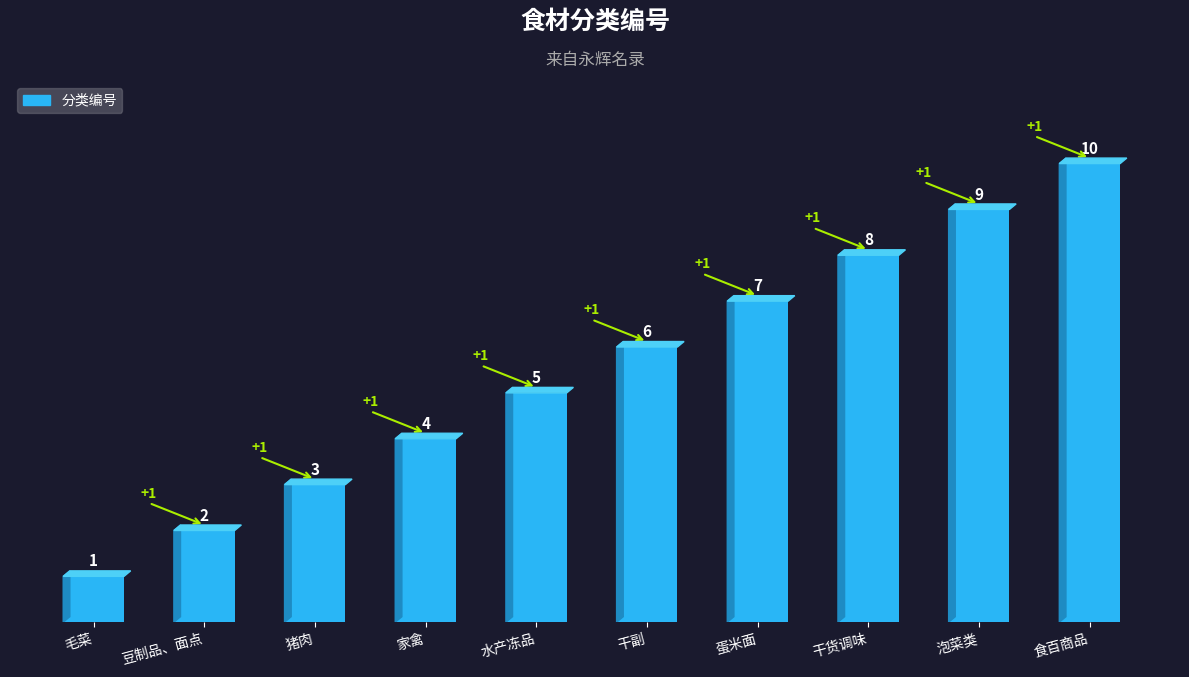

What is the label of the 3rd bar from the left?

猪肉